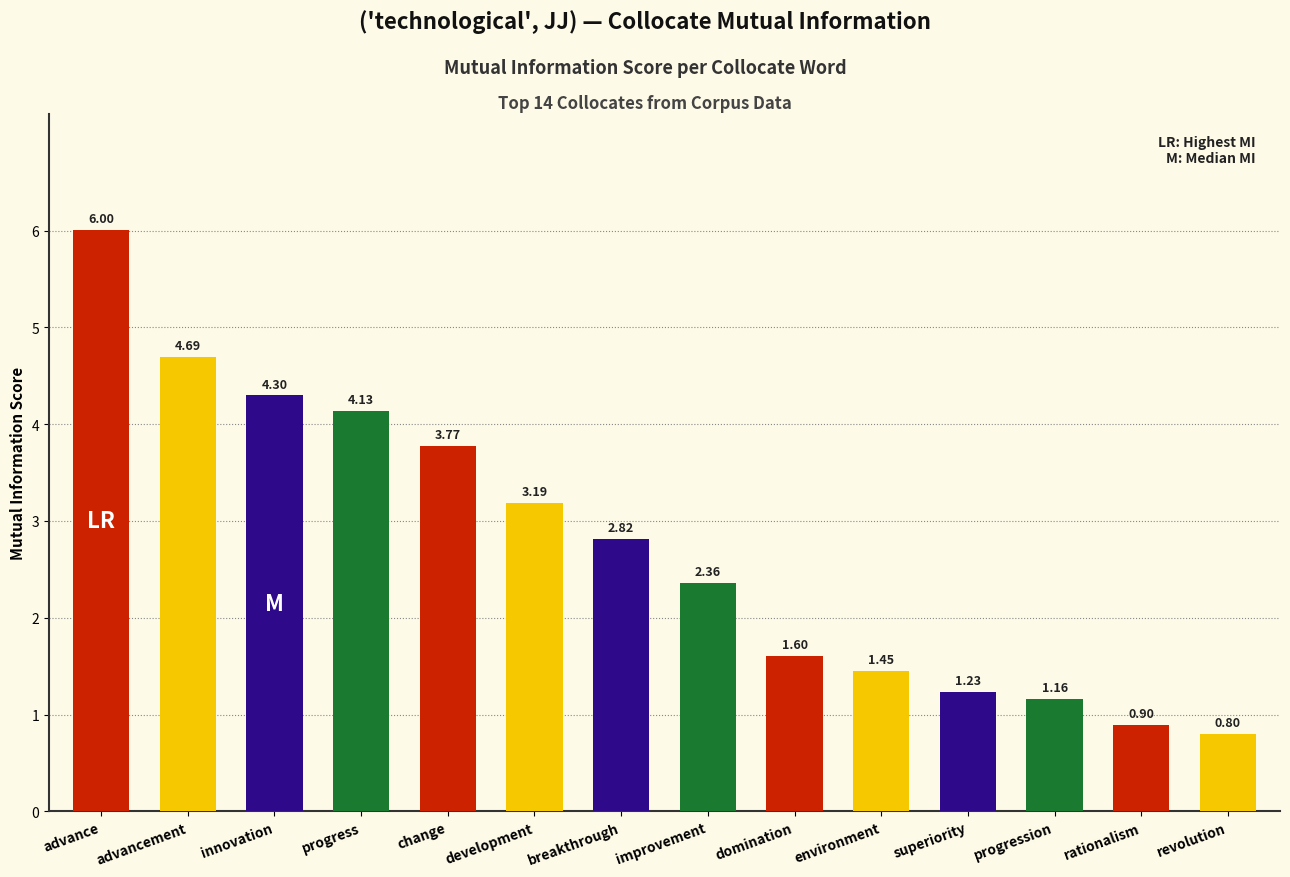

Which category has the lowest value across all series?

revolution